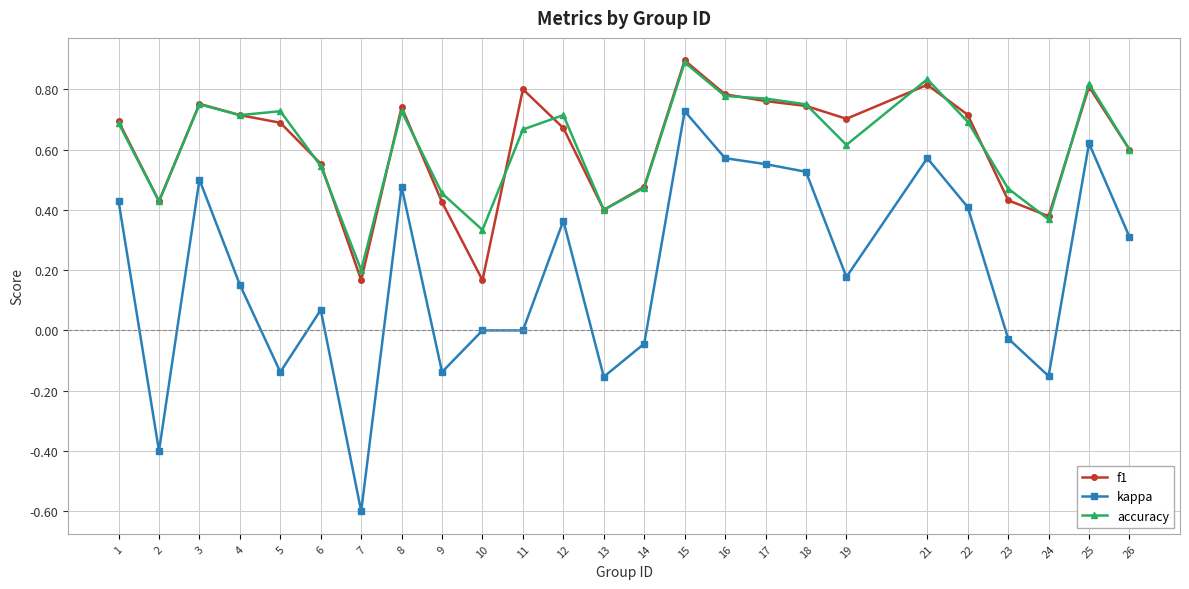

What is the total value across all series at 18?

2.0